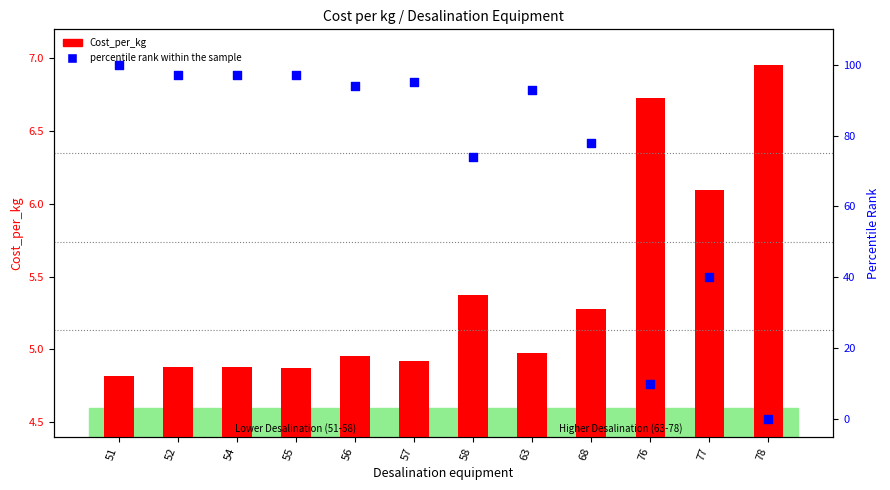

At how many categories does at least one series exceed 15?

10